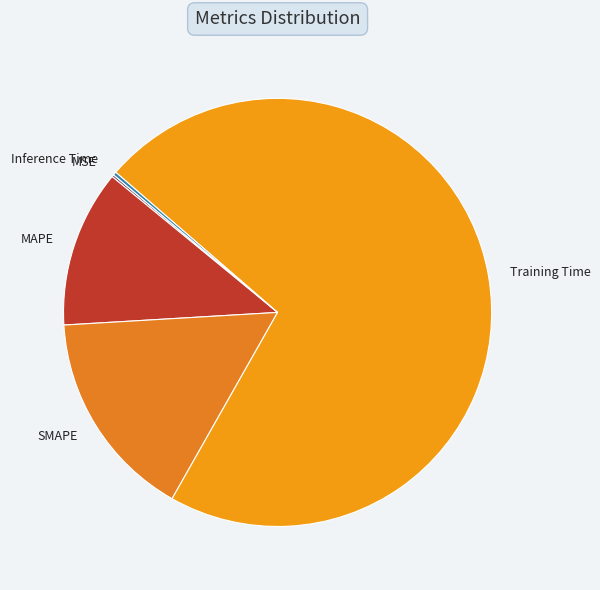

What is the largest slice in the pie chart?

Training Time